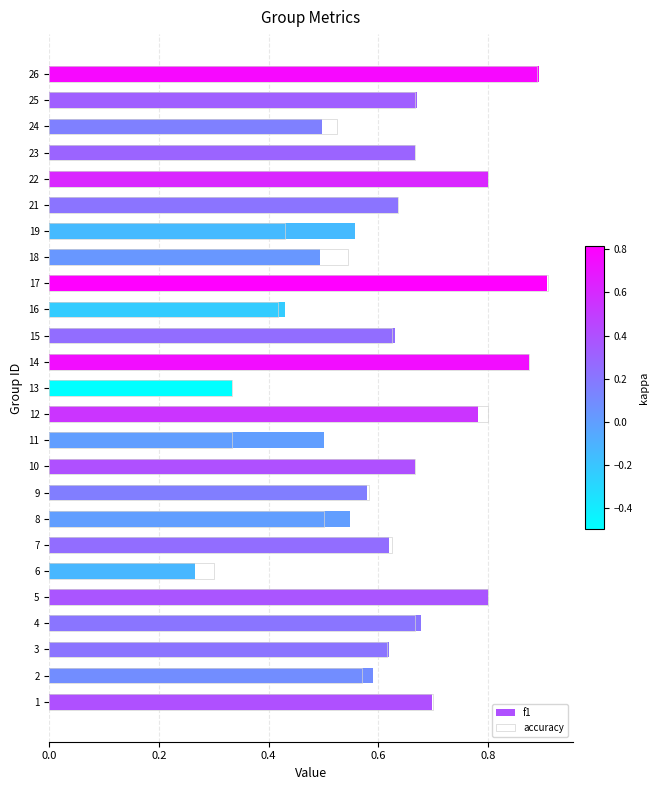

Which series has the largest range (max minus min)?

f1